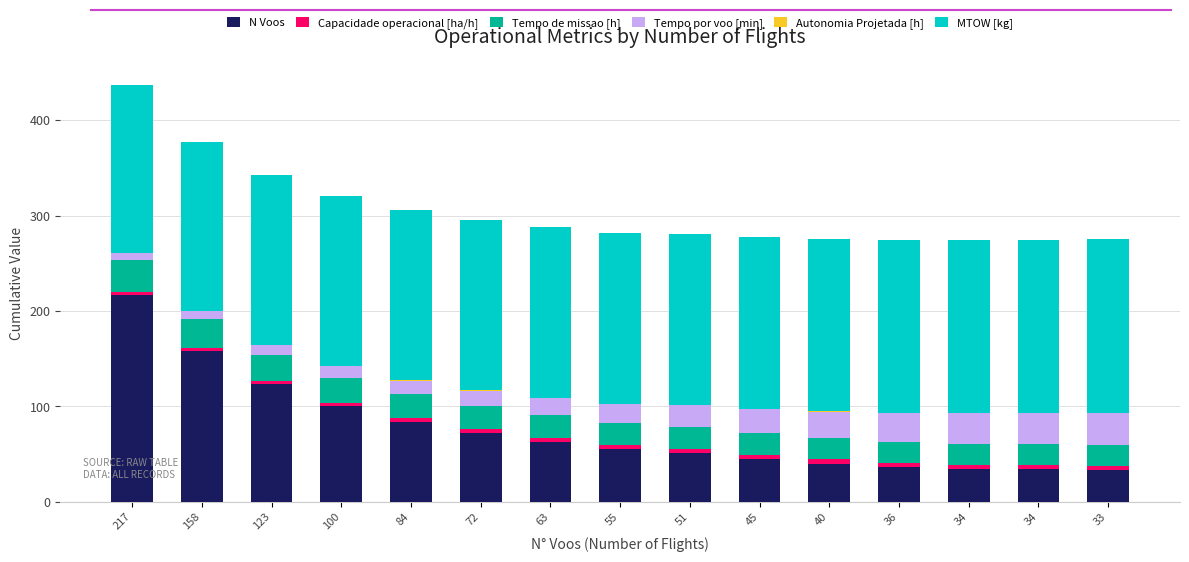

Which series has the widest spread of values?

N Voos